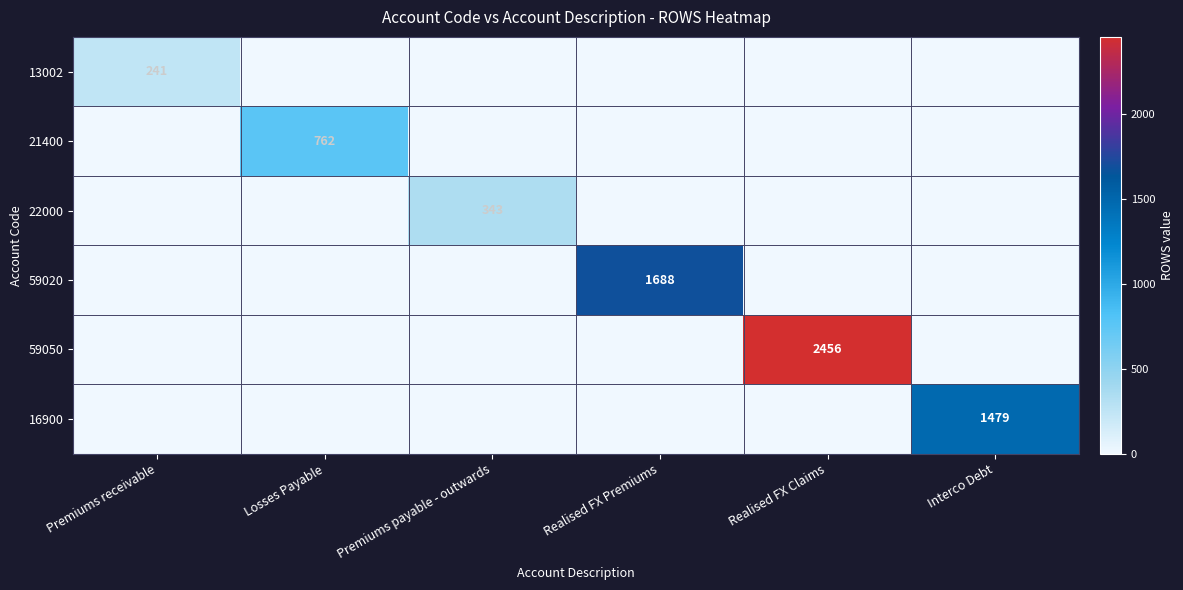

The value of 22000 at Interco Debt is 0. True or false?

True